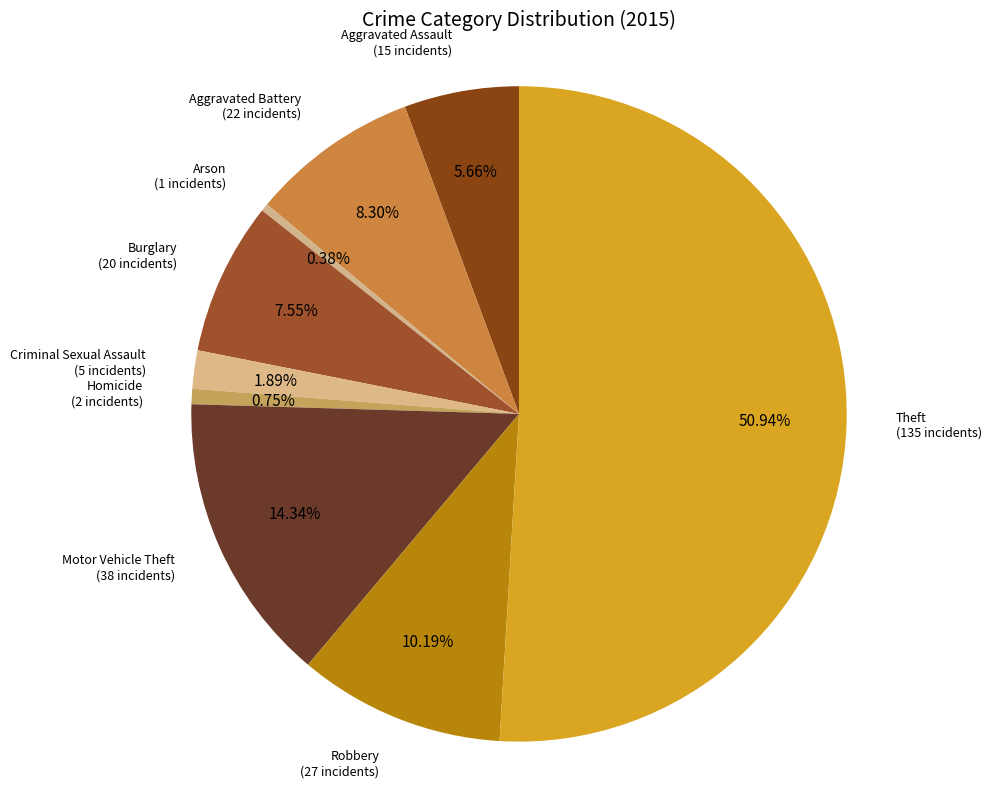

How many segments does this pie chart have?

9